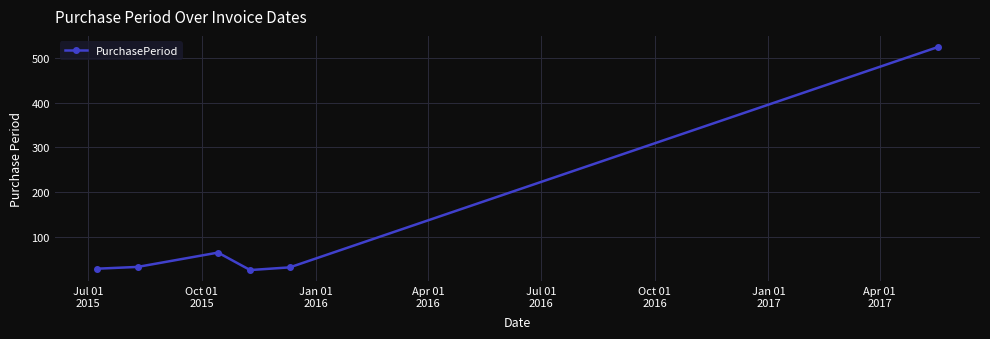

How many interior local peaks (higher than both neighbors) does the data have?

1